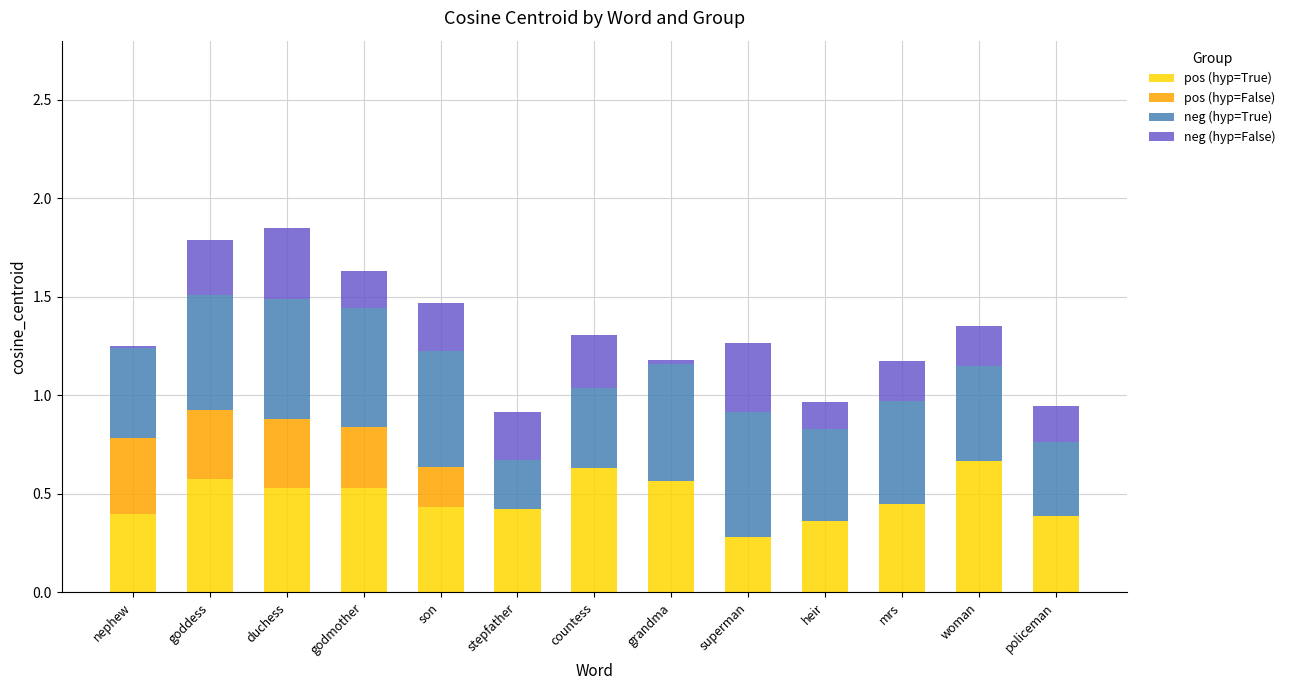

The value of pos (hyp=True) at woman is 1.2. True or false?

False